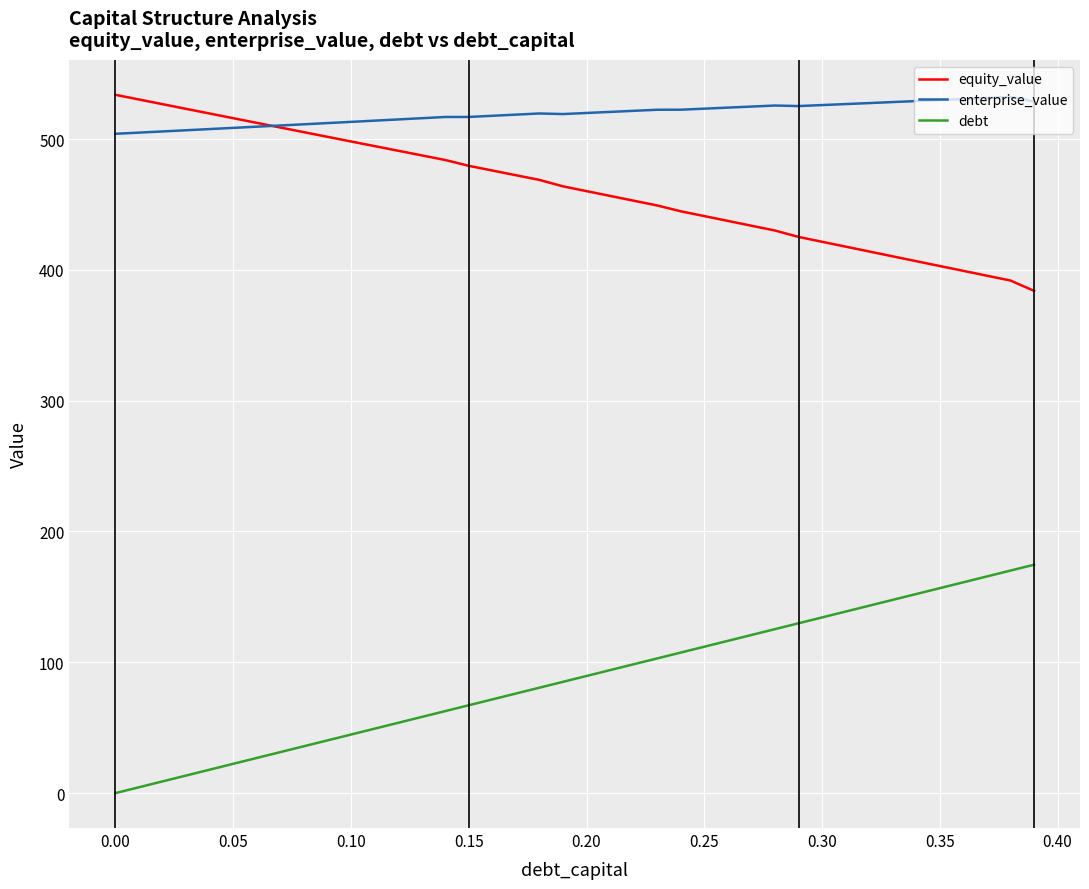

What is the average value of the enterprise_value series?

519.2